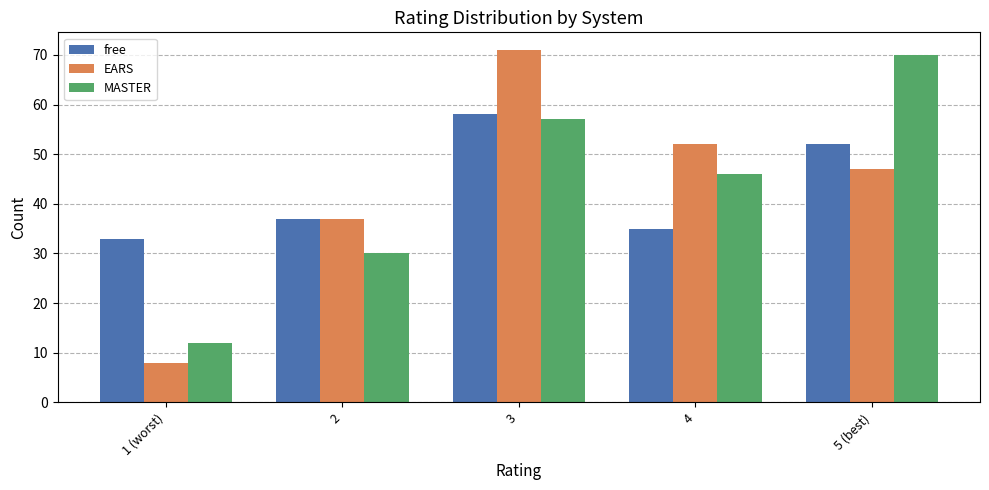

The value of free at 4 is 35. True or false?

True